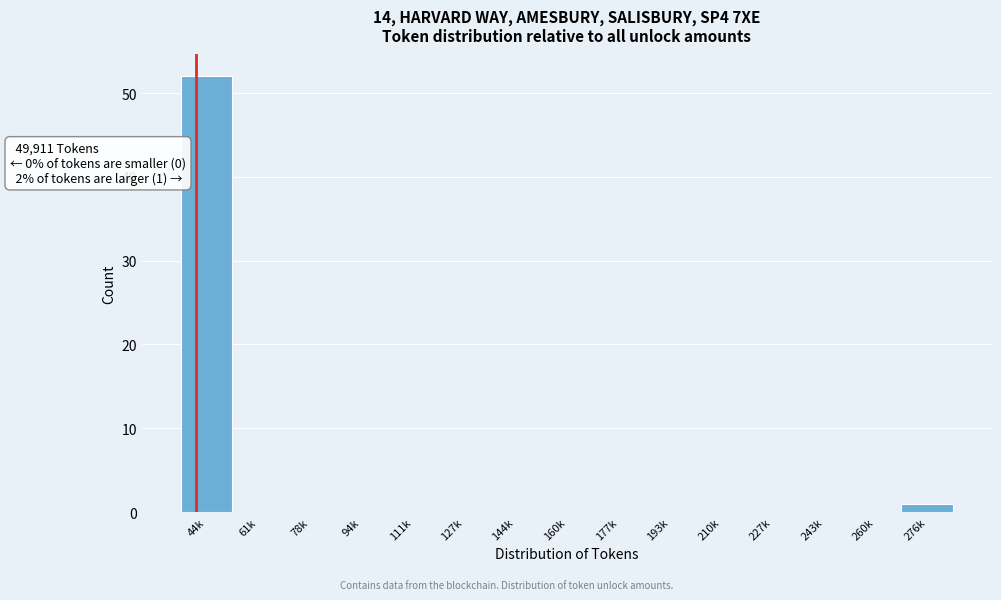

Reading left to right, what are all the values shown in this chart?

44k=52	61k=0	78k=0	94k=0	111k=0	127k=0	144k=0	160k=0	177k=0	193k=0	210k=0	227k=0	243k=0	260k=0	276k=1